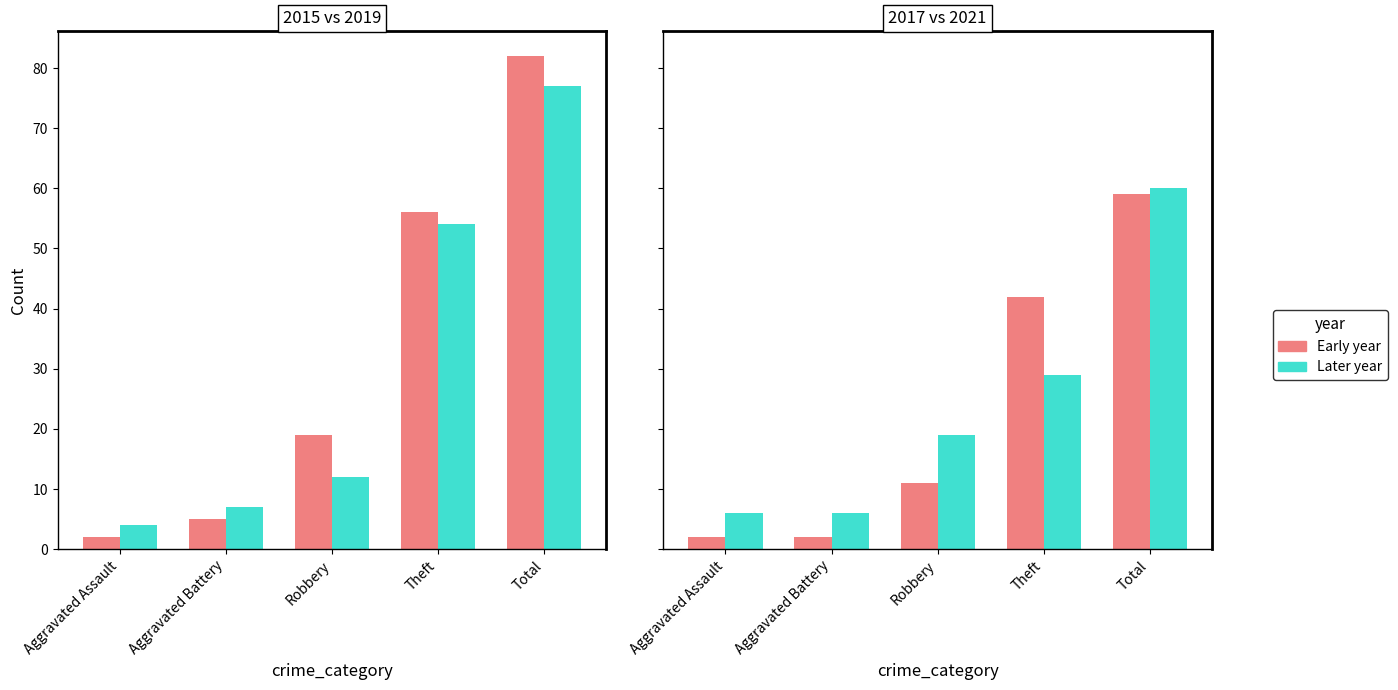

Is the value of 2015 at Aggravated Battery greater than the value of 2019 at Robbery?

No